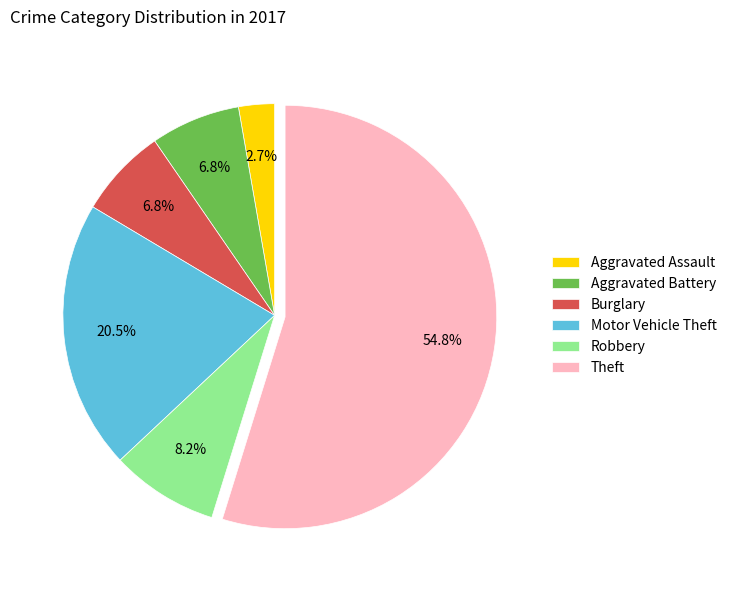

How many slices are in this pie chart?

6